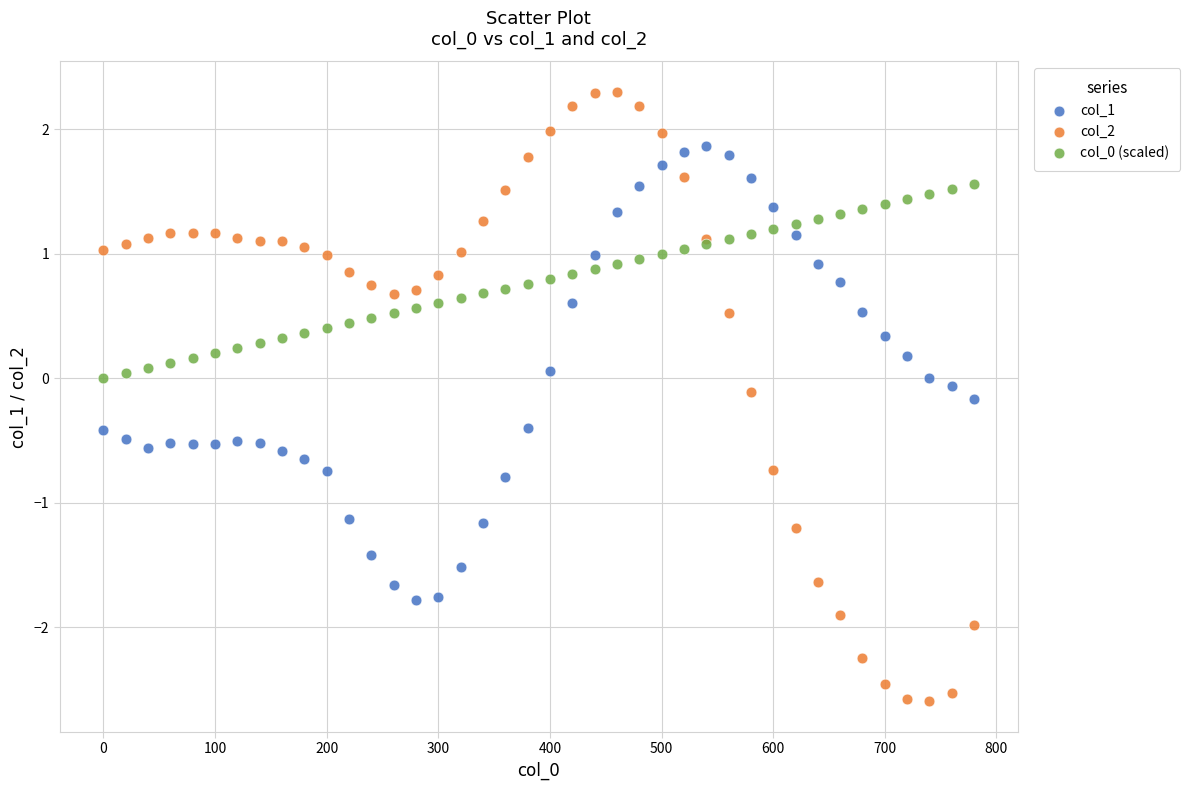

What is the X range (max minus min) for the scatter plot?

780.0